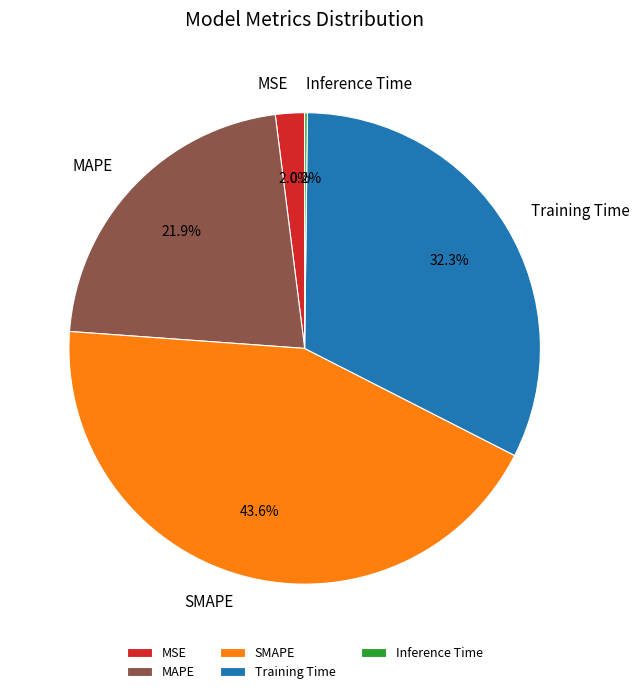

What is the largest slice in the pie chart?

SMAPE